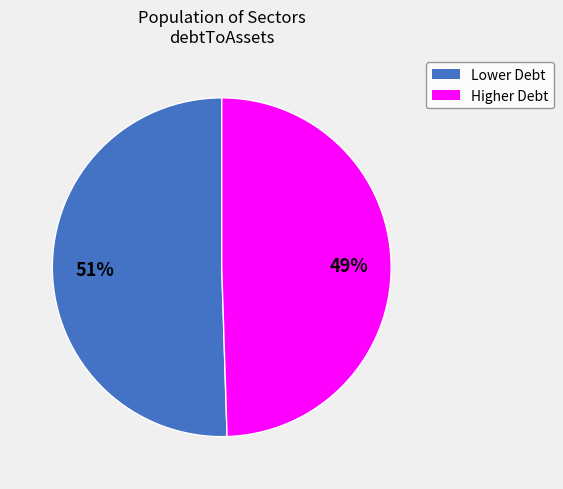

Is there any slice that represents more than half of the pie?

Yes